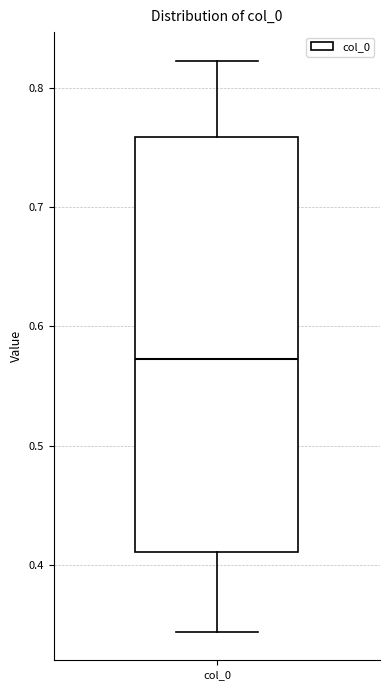

Read this box plot against the y-axis: the position of the median line, the range covered by the box, and the ends of both whiskers. The values are not printed on the chart, so give them approximately, as read against the axis.

median 0.57, box 0.41 to 0.76, whiskers 0.34 to 0.82